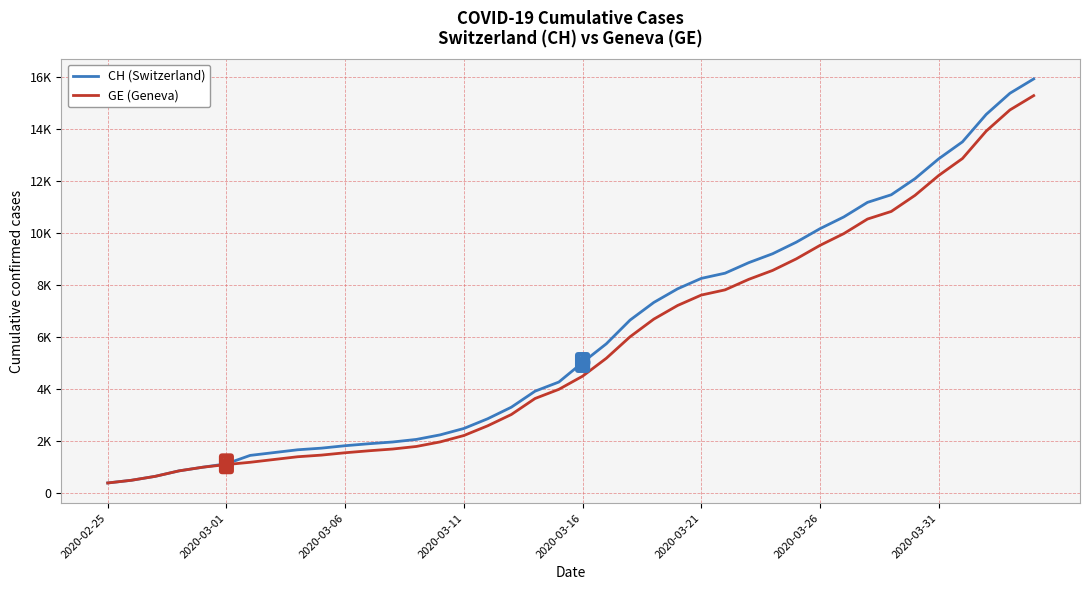

What are all the series names shown in the legend?

CH (Switzerland), GE (Geneva)